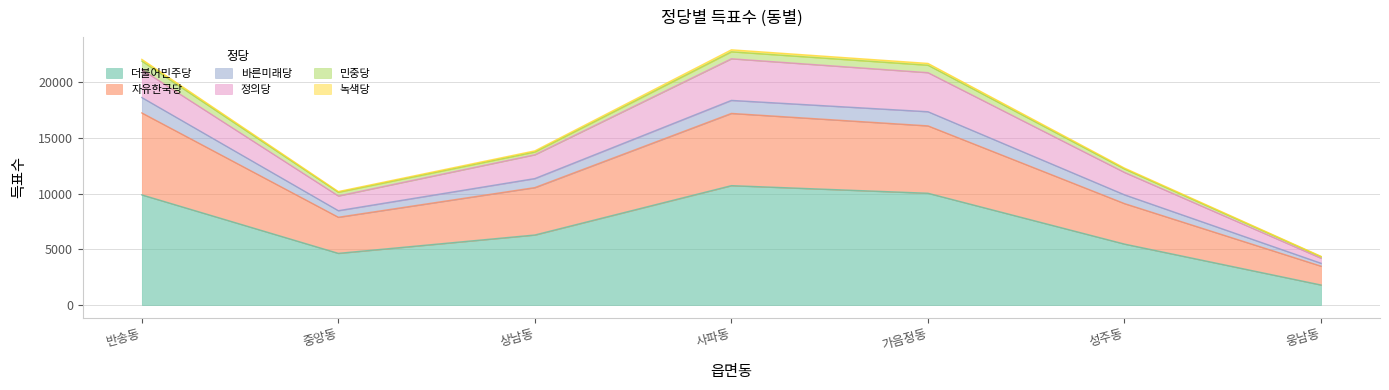

At which label does 더불어민주당 reach its minimum?

웅남동